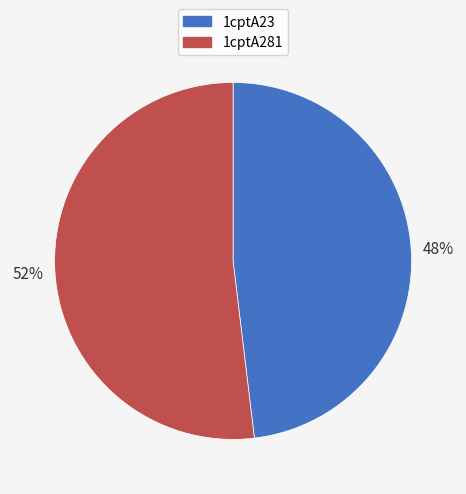

Does 1cptA281 represent more than half of the total?

Yes